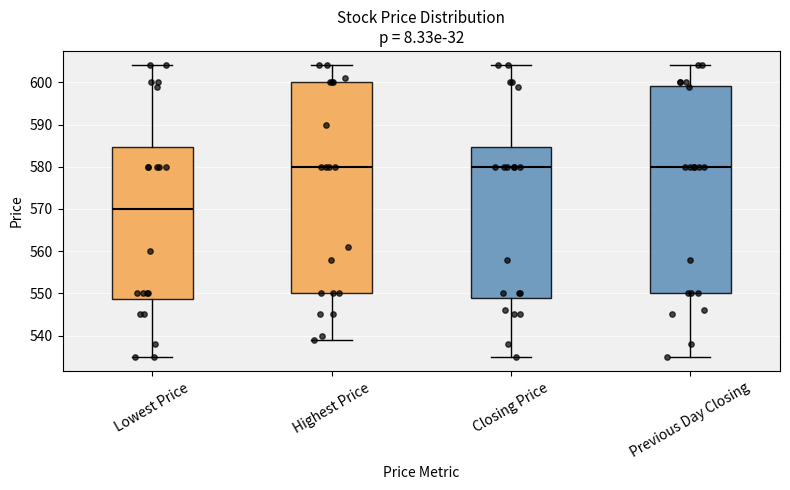

Where does the upper whisker of the box for Previous Day Closing end on the y-axis? The values are not printed on the chart, so give them approximately, as read against the axis.

604